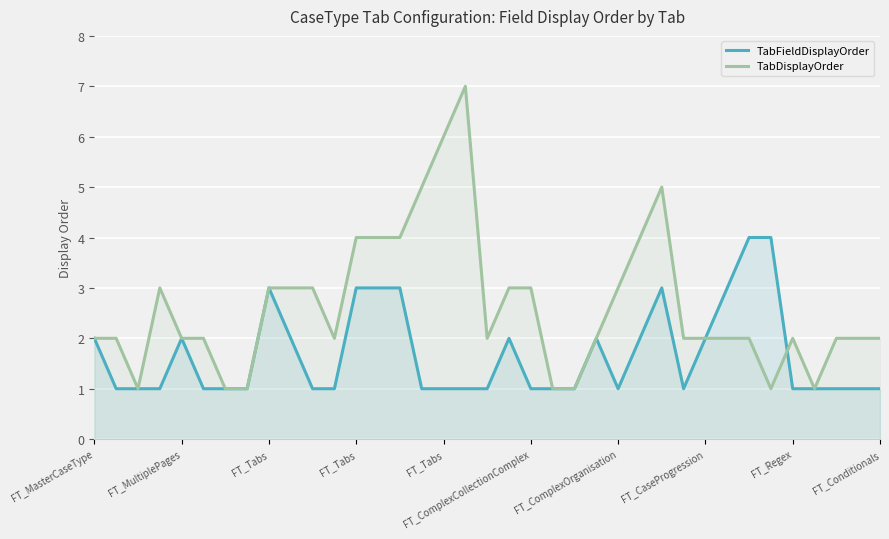

Which series has the widest spread of values?

TabDisplayOrder